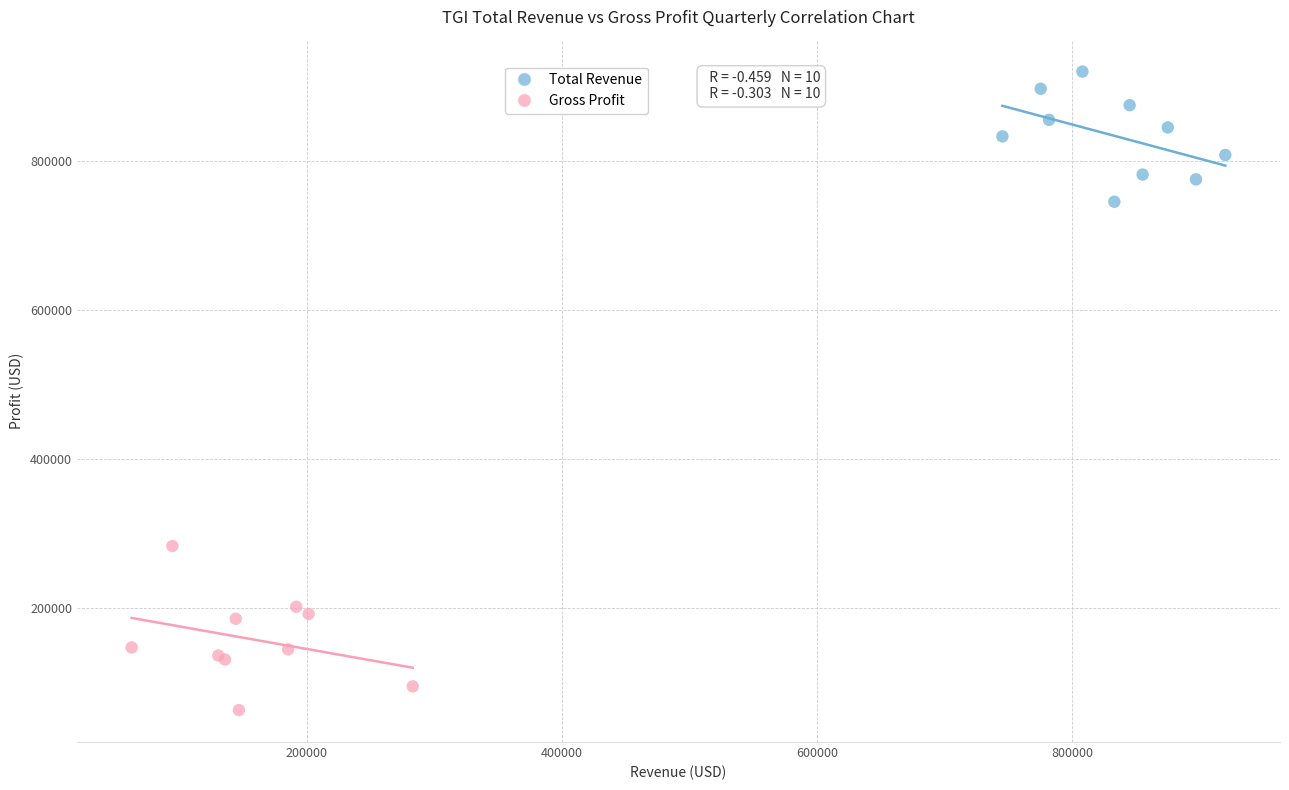

Which series contains the highest Y value?

Total Revenue